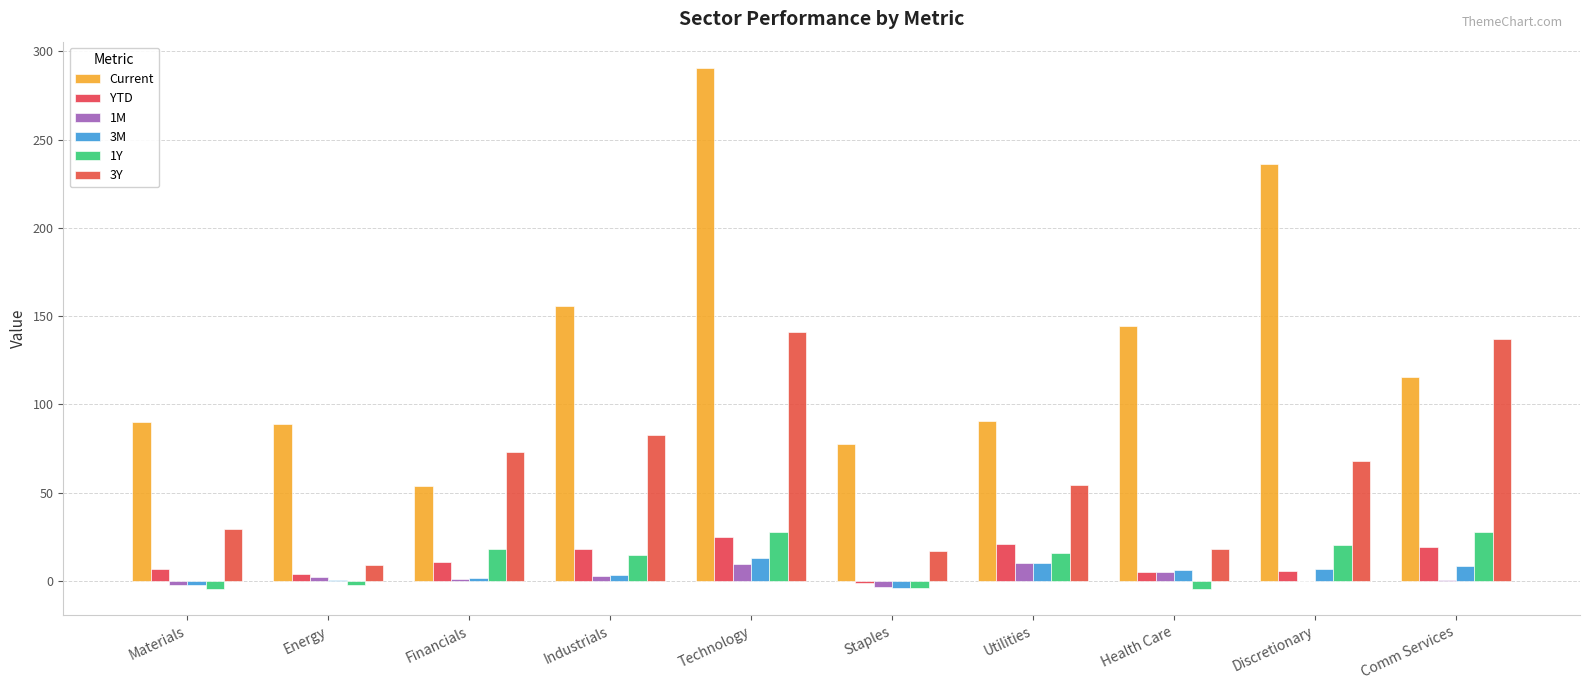

What is the total value across all series at Industrials?

277.3